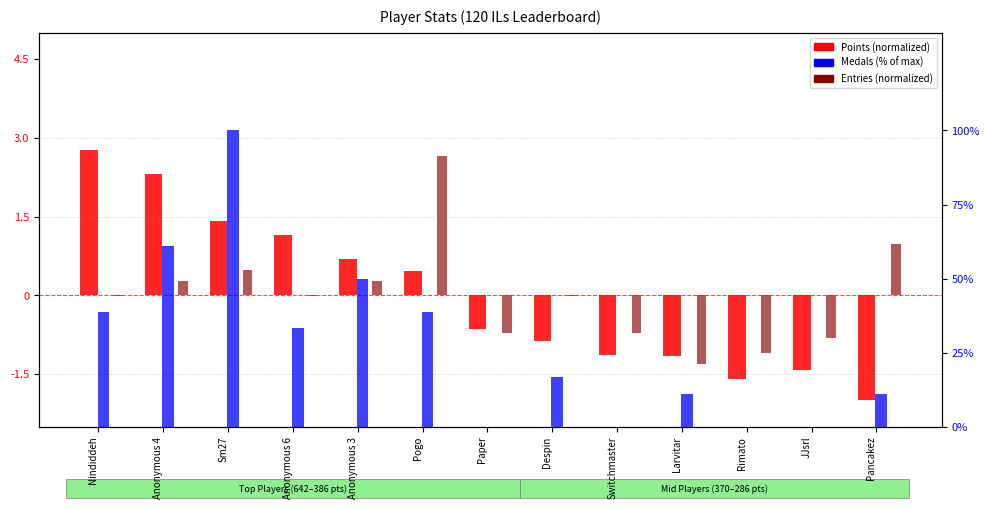

How many values in the Points (normalized) series are below 0?

7